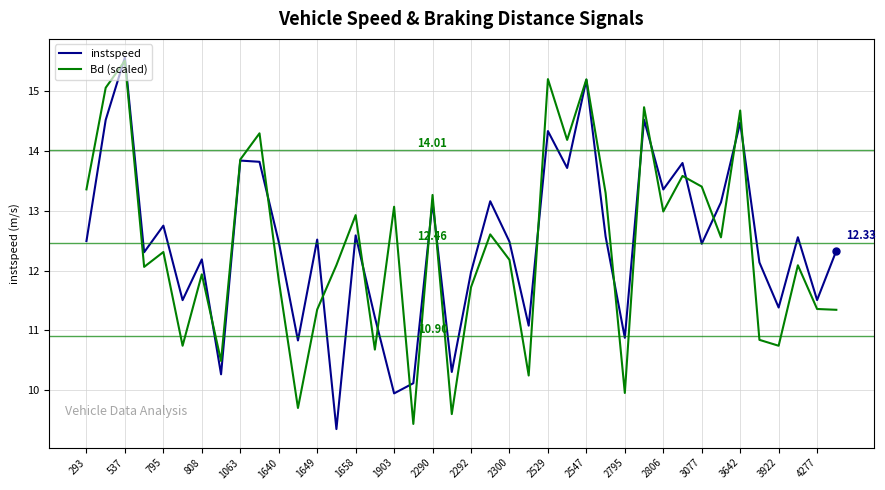

What are all the series names shown in the legend?

instspeed, Bd (scaled)